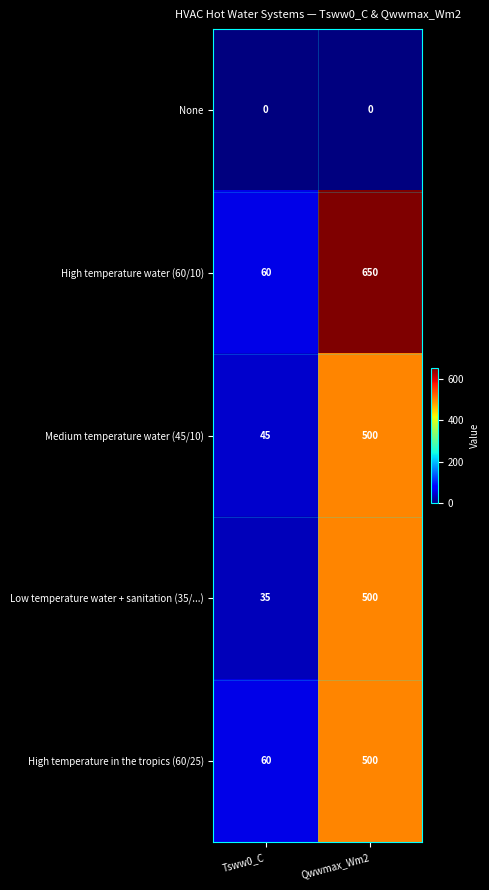

List the labels in order of Medium temperature water (45/10) value, largest first.

Qwwmax_Wm2, Tsww0_C